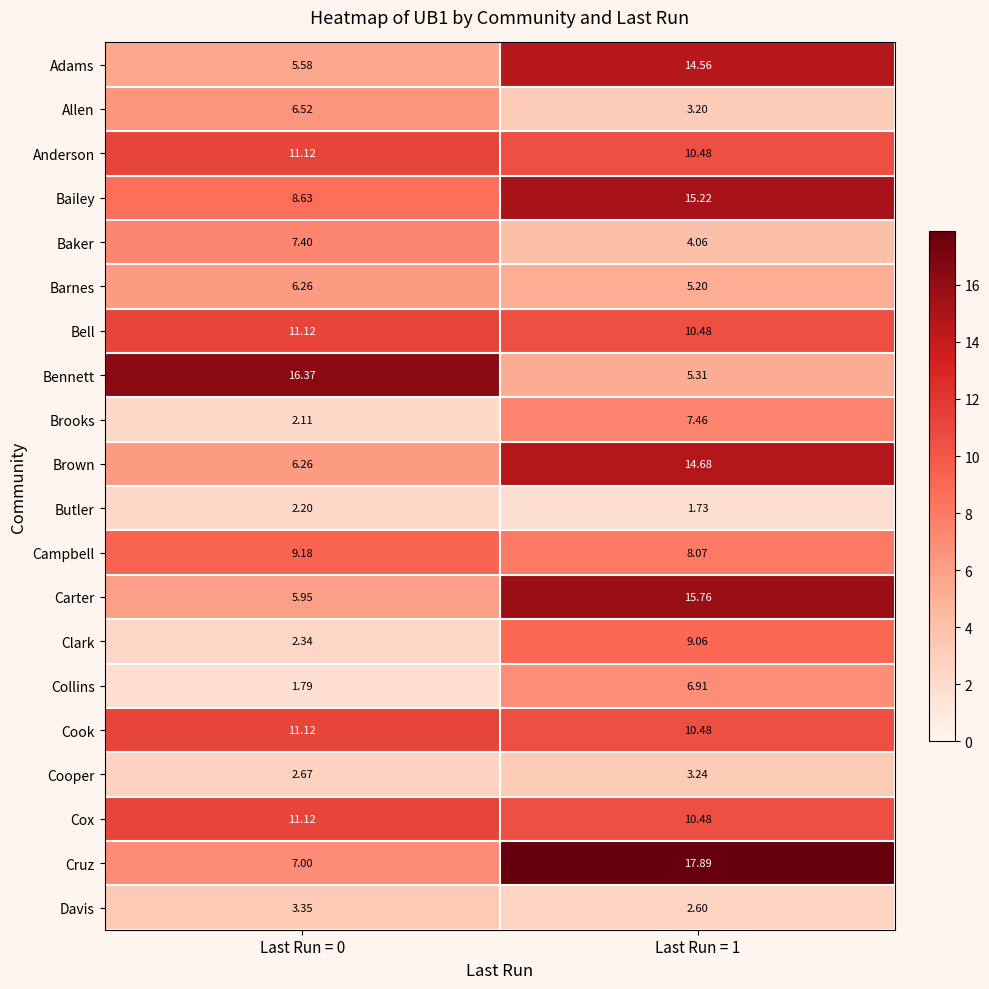

Is the value of Bell at Last Run = 0 greater than the value of Bailey at Last Run = 1?

No